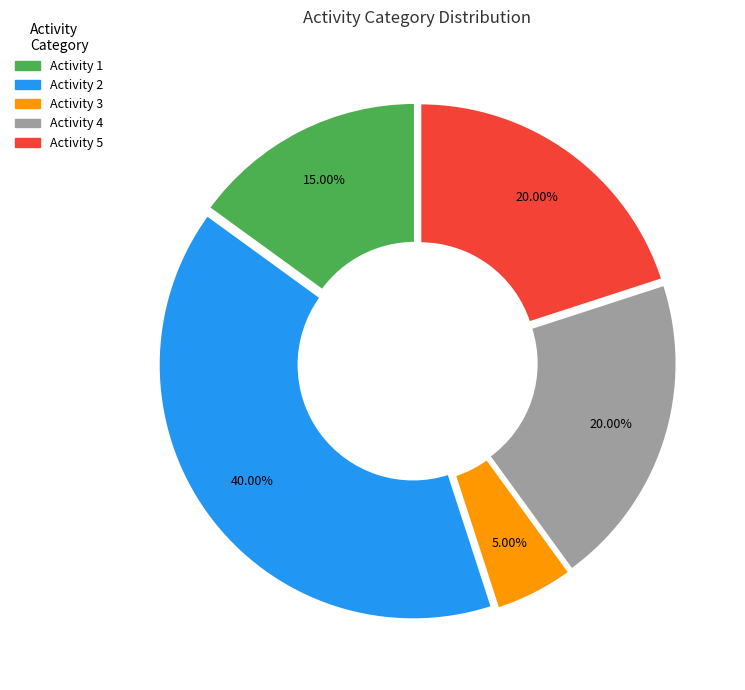

Is there a majority slice in this chart?

No